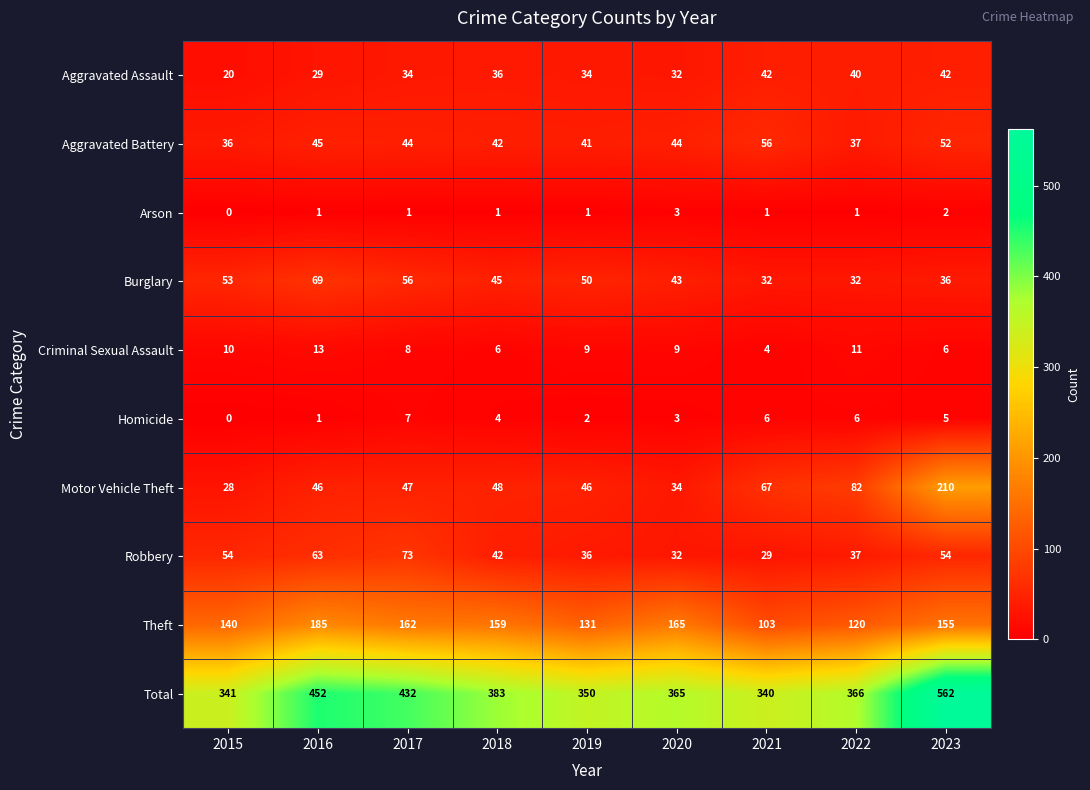

What is the difference between the Motor Vehicle Theft values at 2017 and 2021?

20